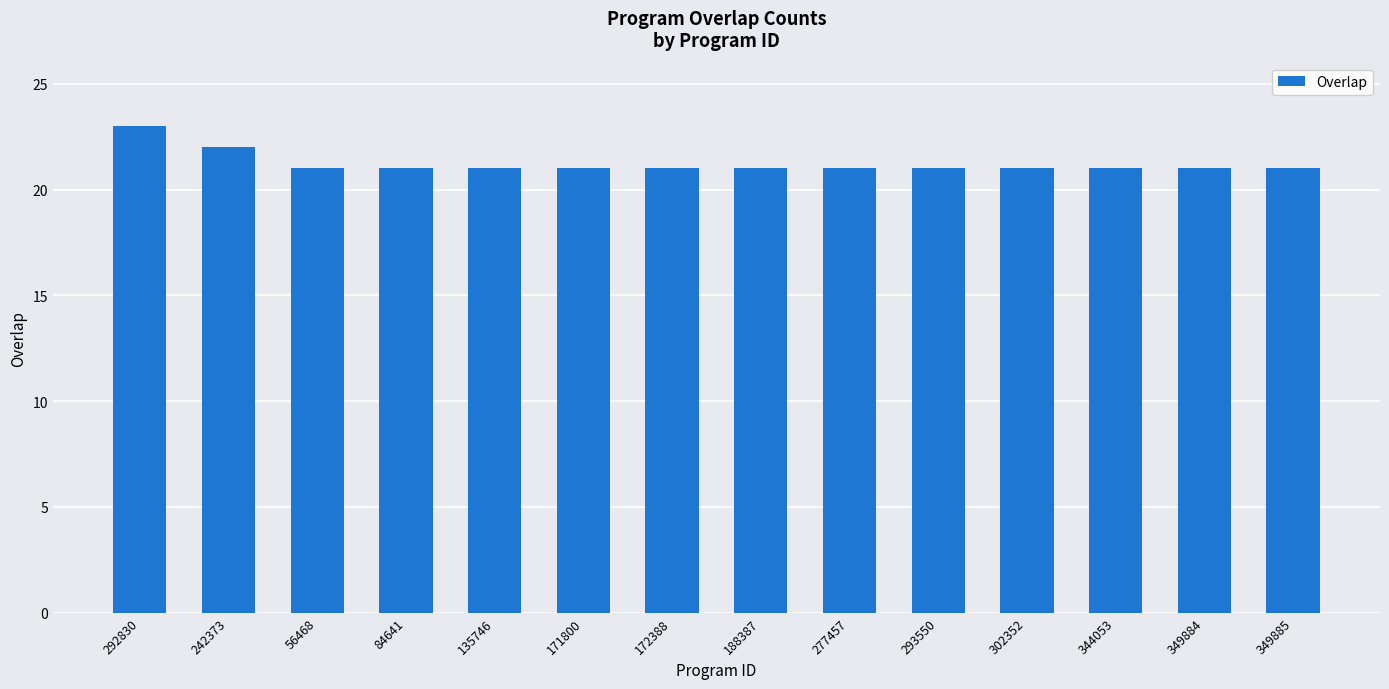

What is the change in value from 292830 to 171800?

-2